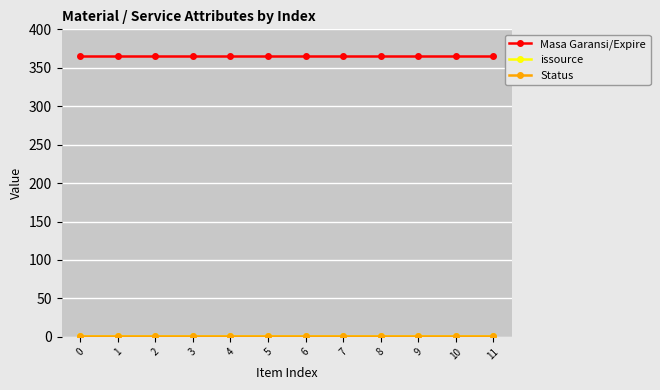

Does the chart have visible grid lines?

Yes